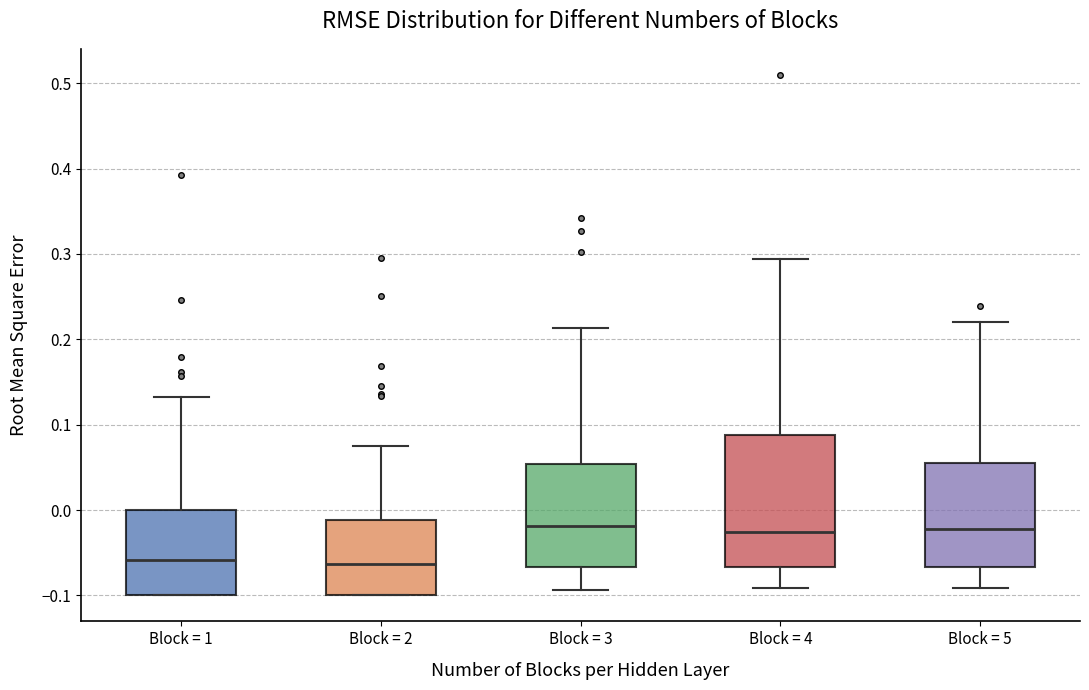

Where is the lower edge of the box for Block = 5 on the y-axis? The values are not printed on the chart, so give them approximately, as read against the axis.

-0.07